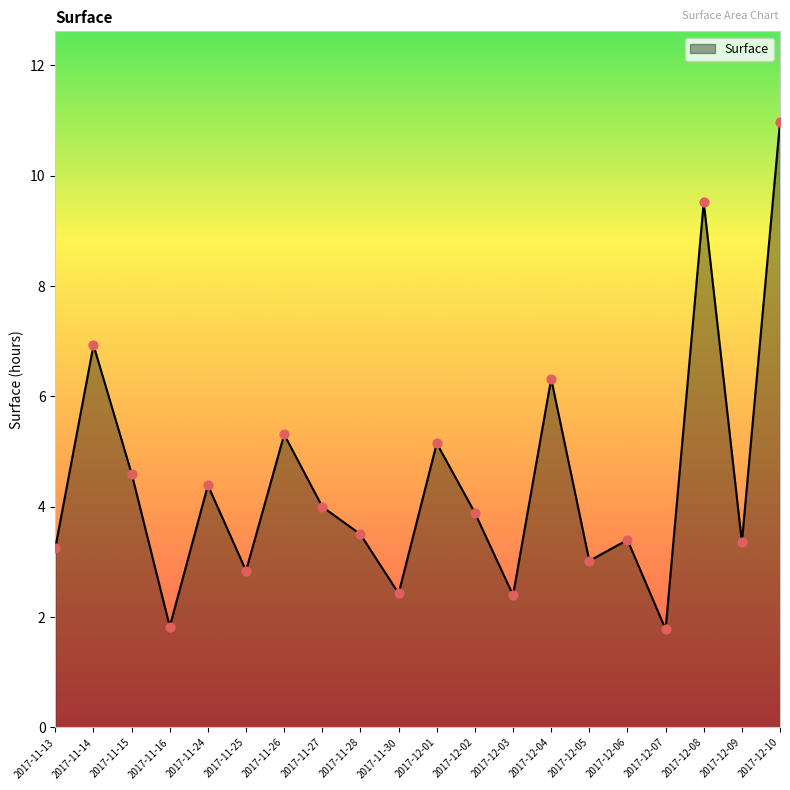

What is the ratio of the value at 2017-11-28 to the value at 2017-12-01?

0.7